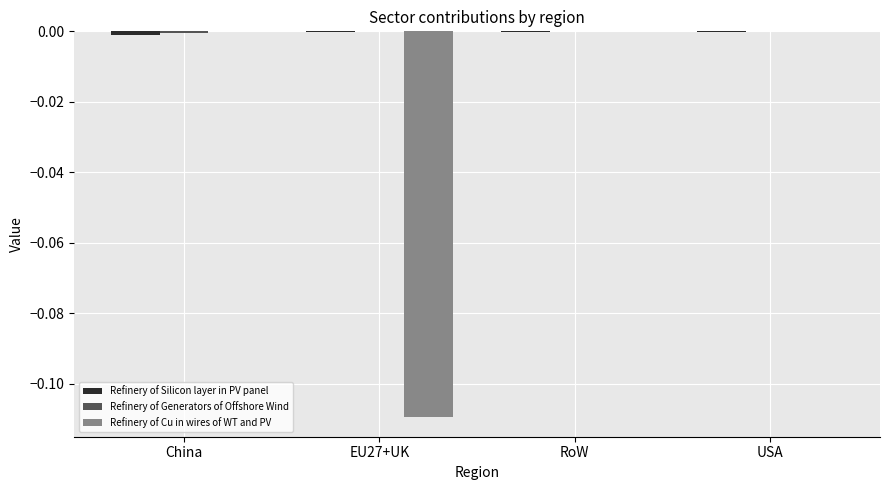

Is it true that Refinery of Cu in wires of WT and PV equals 0.0 at USA?

True